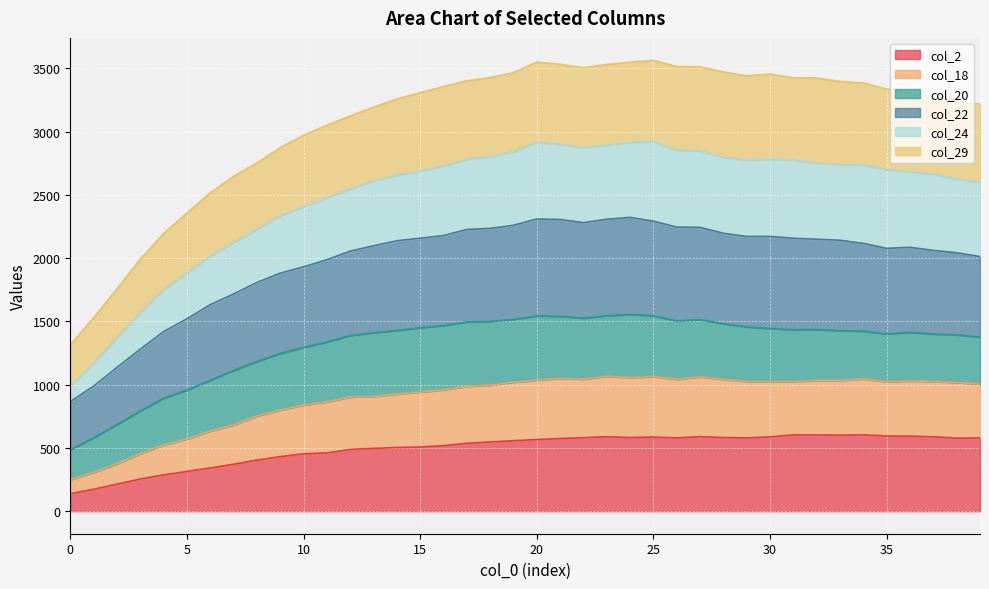

What is the maximum value for col_2?

603